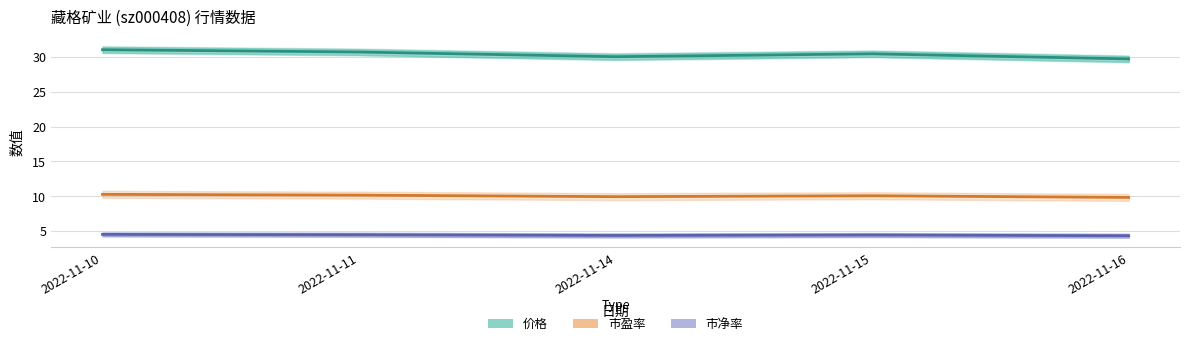

Reading left to right, what are all the values shown in this chart?

价格: 31.0	30.7	30.0	30.4	29.7
市盈率: 10.3	10.2	9.9	10.1	9.8
市净率: 4.5	4.5	4.4	4.5	4.3